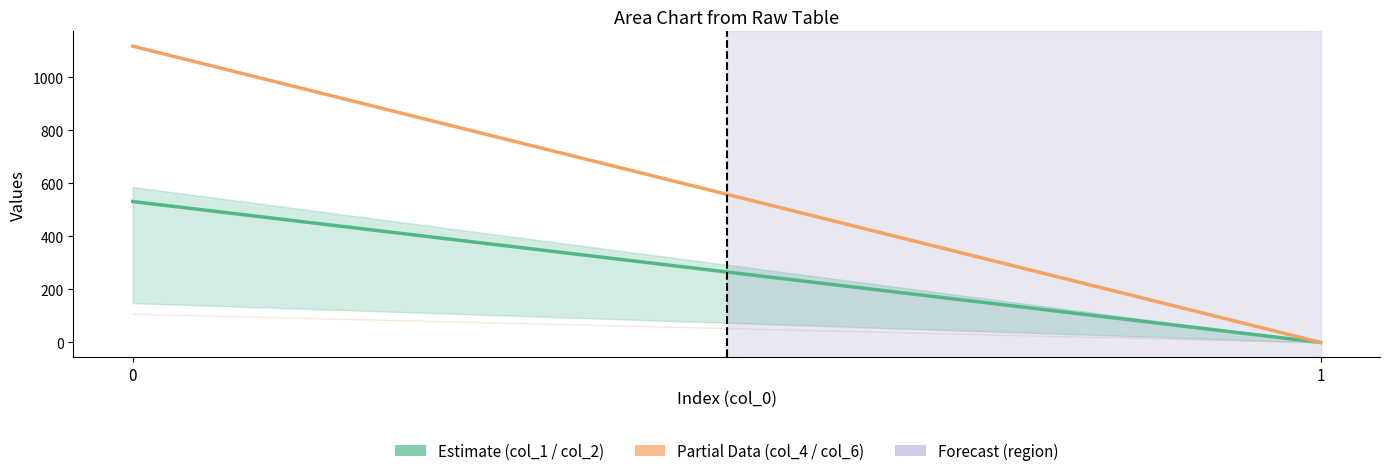

List the labels in order of col_4 (Partial Data) value, smallest first.

1, 0